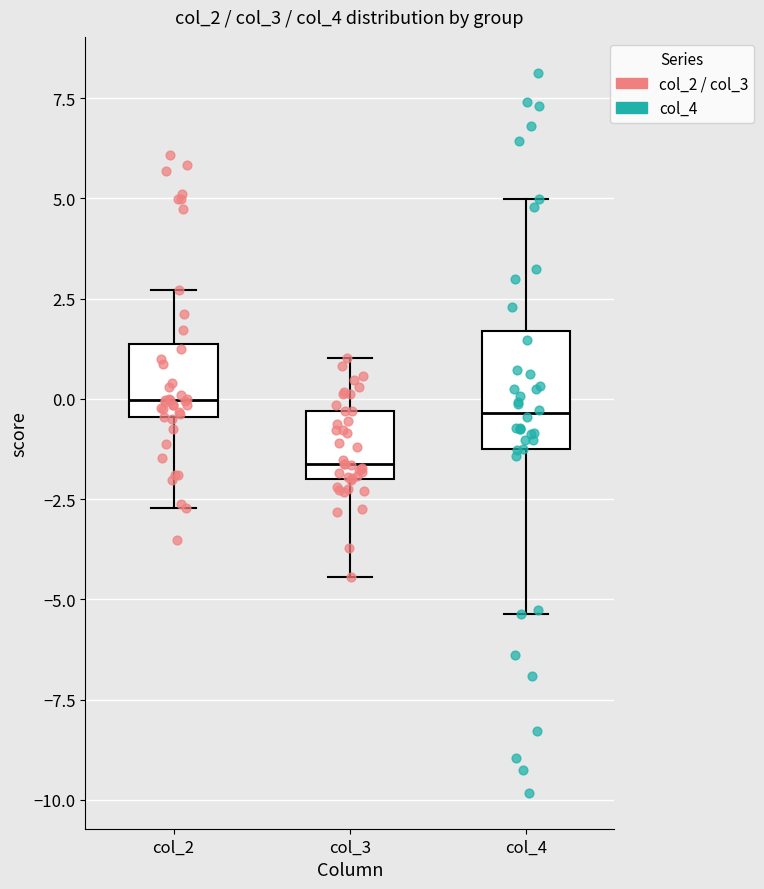

Reading left to right, transcribe this box plot: for each box, give where its median line is, the range the box spans, and where its two whiskers end, as read against the y-axis. The values are not printed on the chart, so give them approximately, as read against the axis.

col_2: median 0.0, box -0.5 to 1.5, whiskers -2.5 to 2.5
col_3: median -1.5, box -2.0 to -0.5, whiskers -4.5 to 1.0
col_4: median -0.5, box -1.5 to 1.5, whiskers -5.5 to 5.0